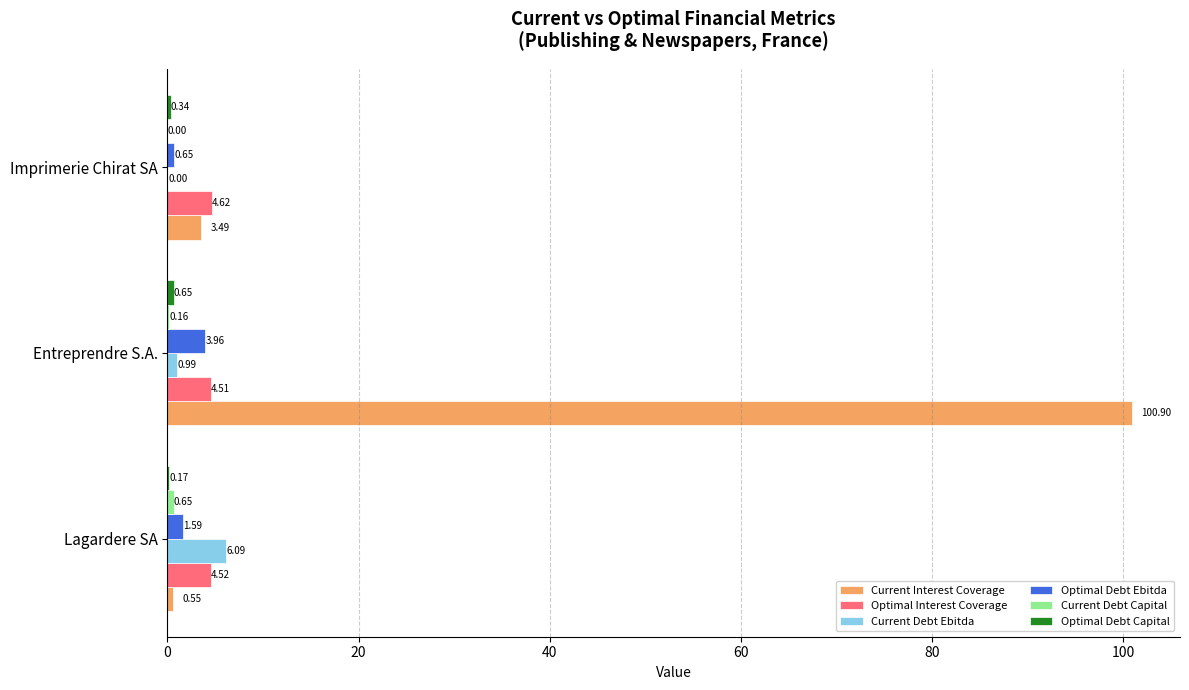

Which label corresponds to the largest value in the chart?

Entreprendre S.A.